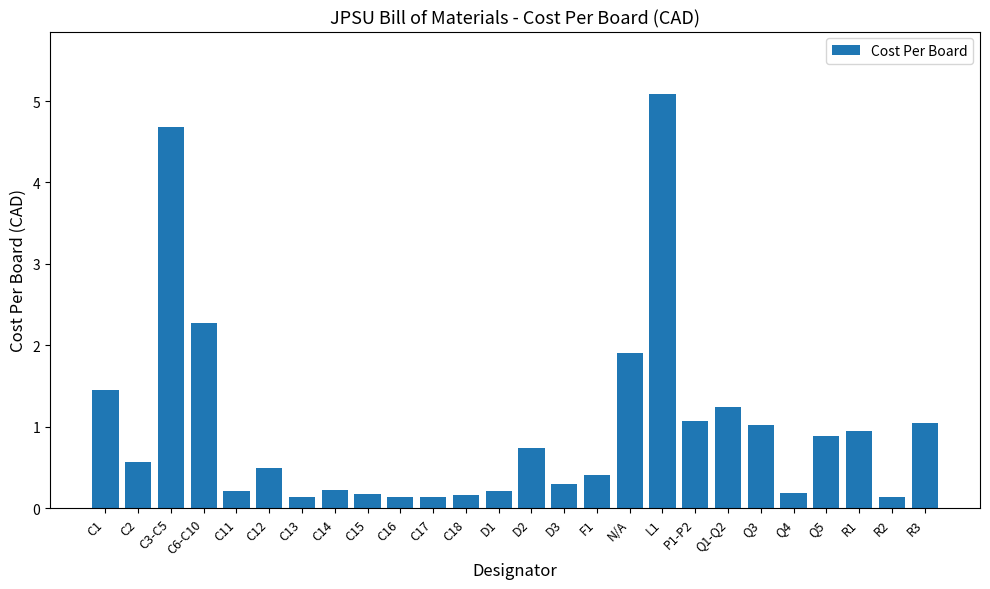

The value at C13 is 0.1. True or false?

True